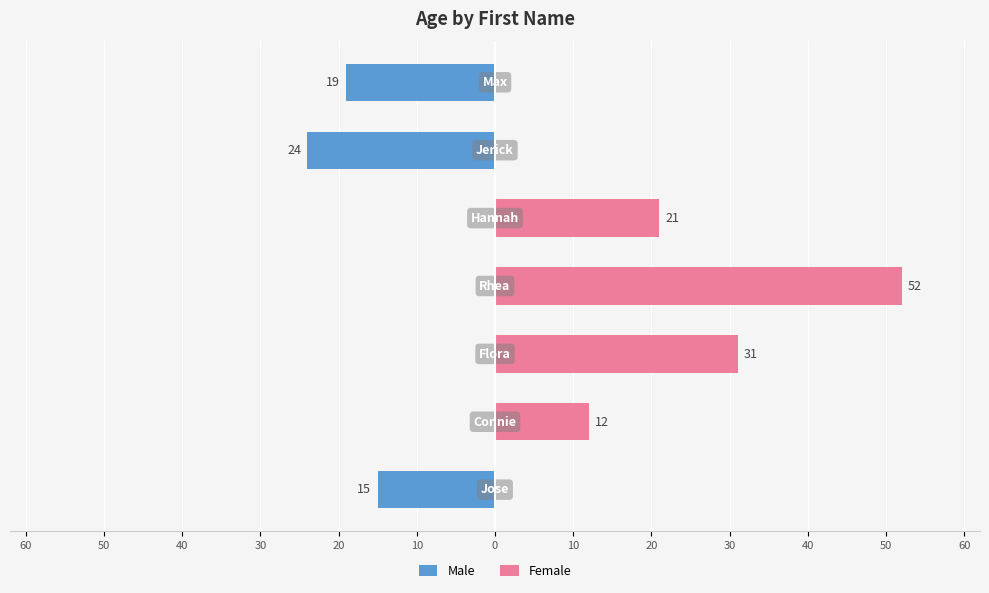

What are all the series names shown in the legend?

Male, Female